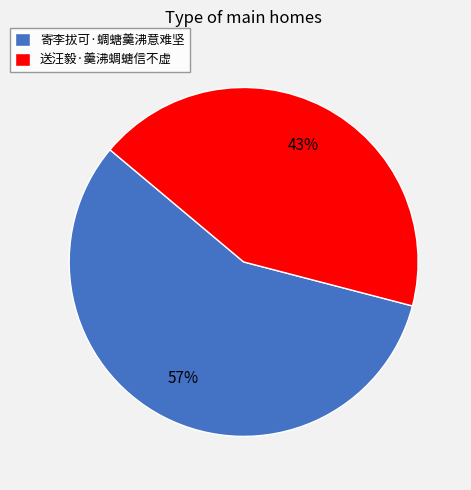

Approximately how many times larger is the value at 送汪毅·羹沸蜩螗信不虚 compared to 寄李拔可·蜩螗羹沸意难坚?

0.8